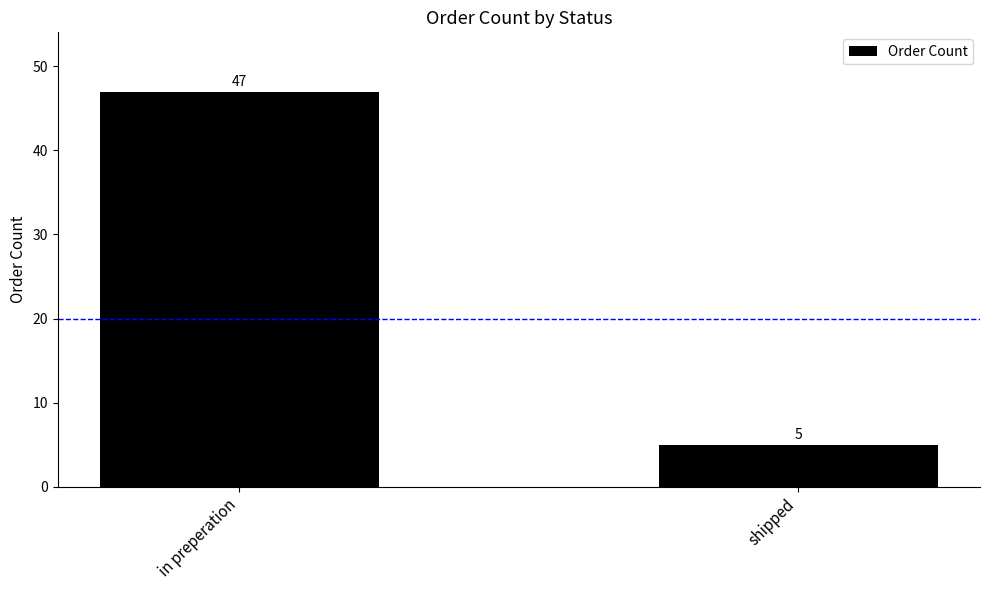

What value does the data have at in preperation, to the nearest 5?

45